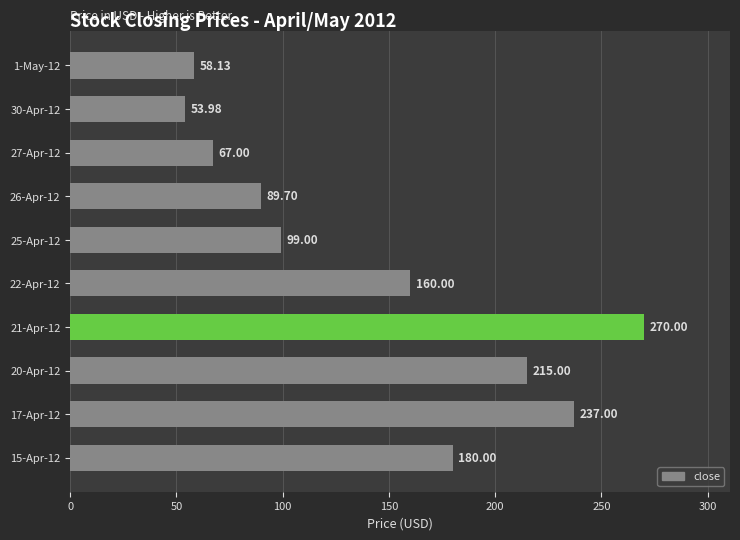

How many bars are there in total?

10